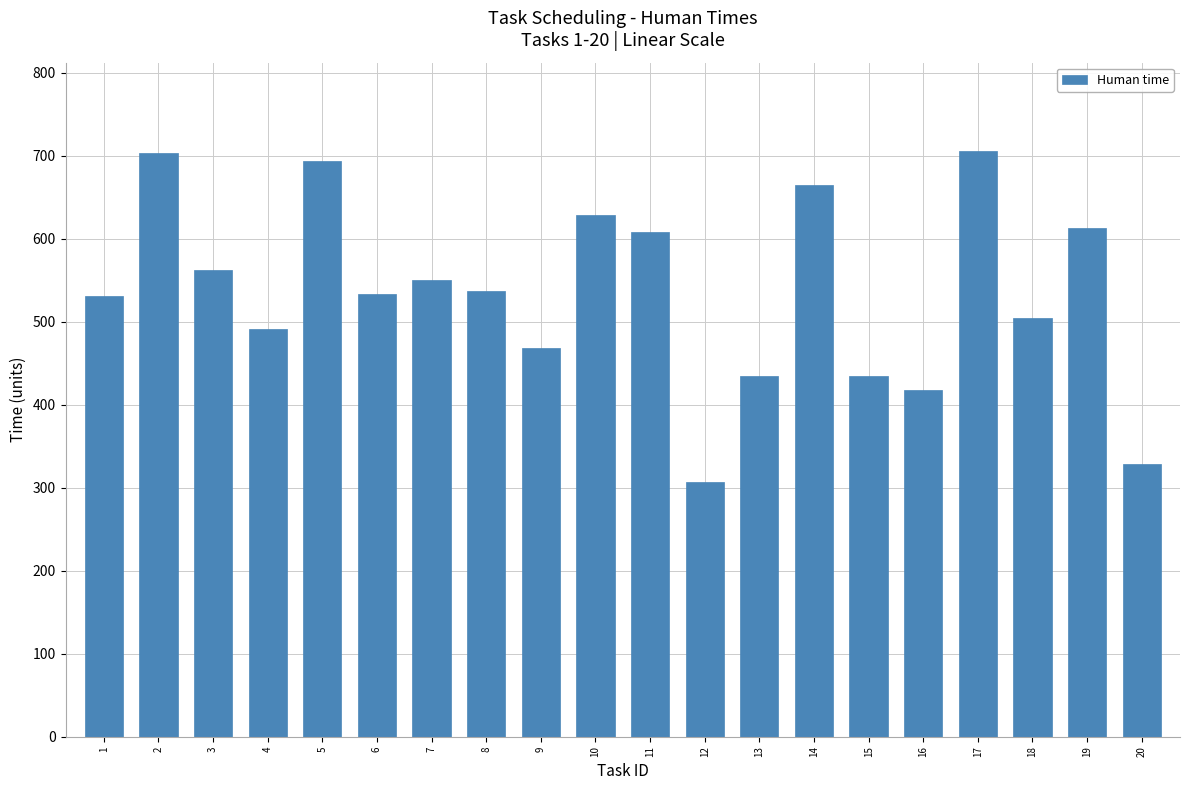

At which label is the value closest to 506?

18